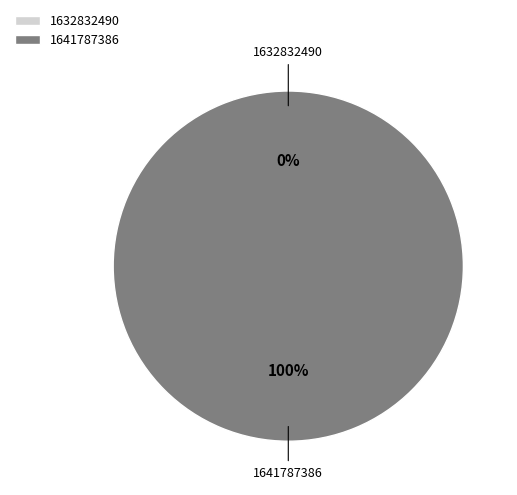

The 1641787386 slice represents 95% of the pie. True or false?

False